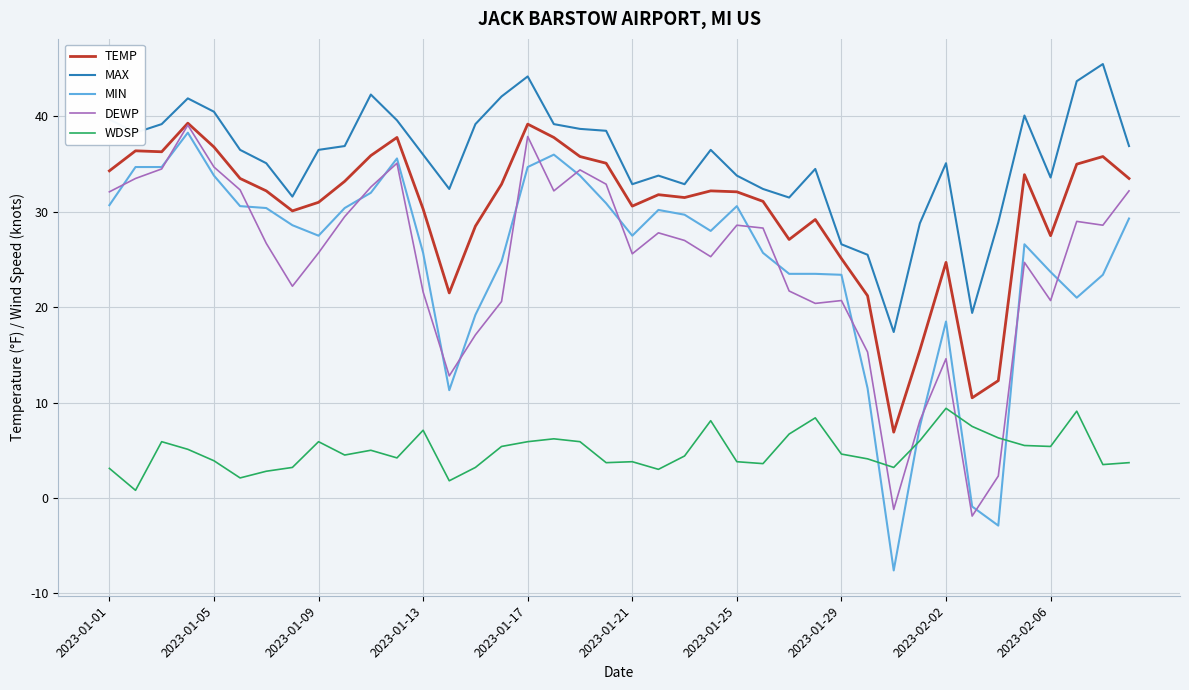

What is the minimum value shown in the chart?

-7.6